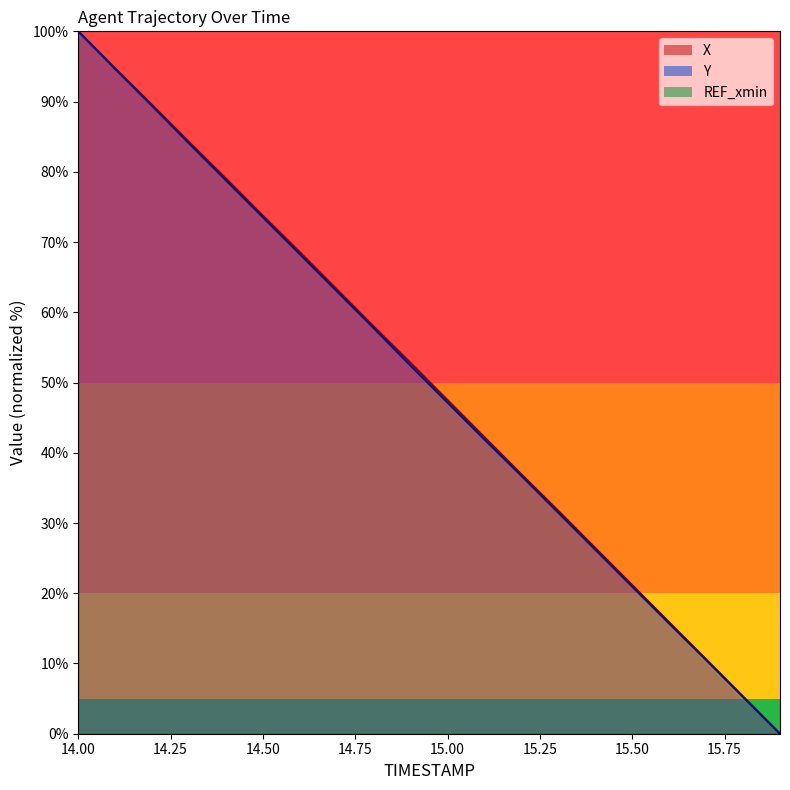

Is the value of Y at 14.9 greater than the value of X at 14.3?

No